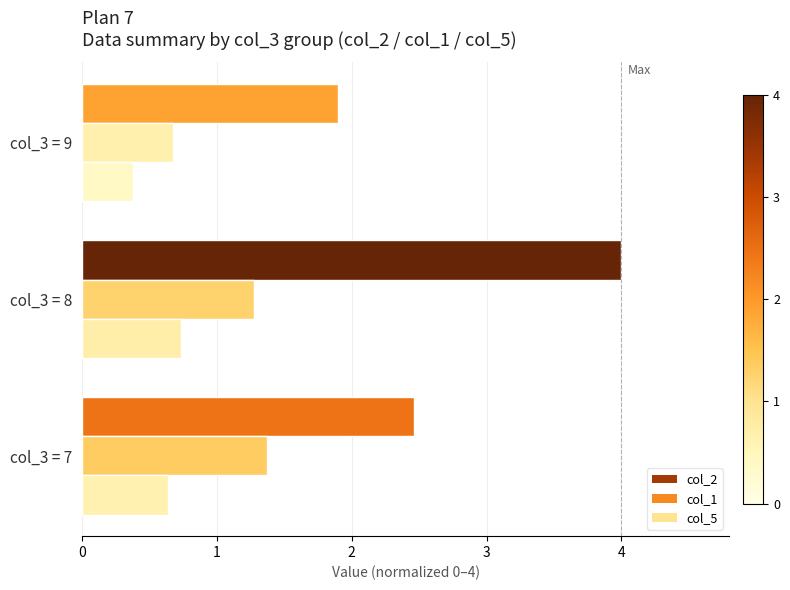

What is the maximum value shown in the chart?

4.0